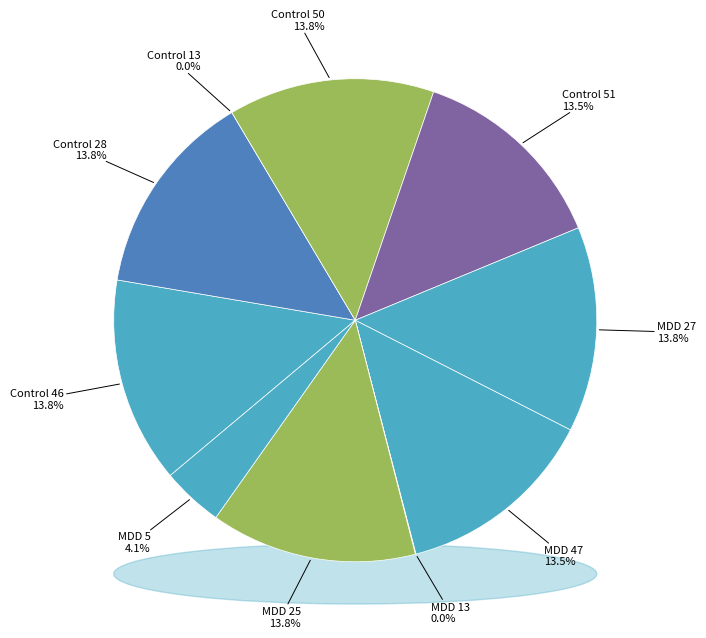

Combined, do Control 51 and MDD 47 account for over 50%?

No